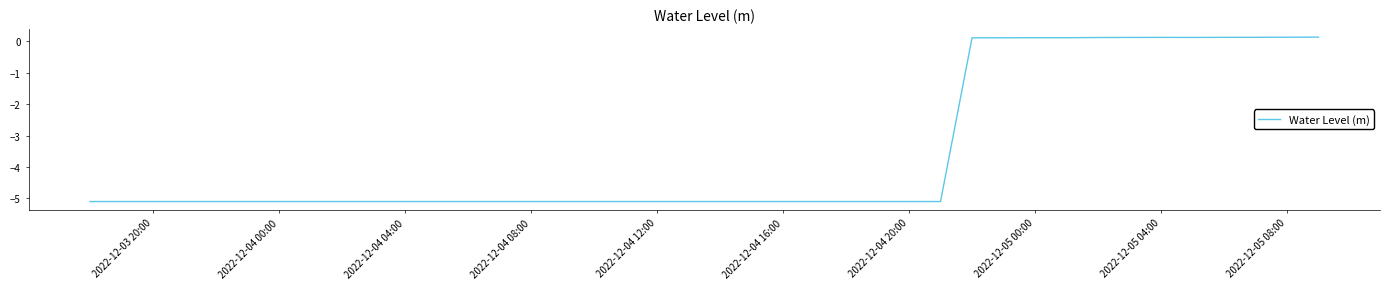

What is the minimum value shown in the chart?

-5.1